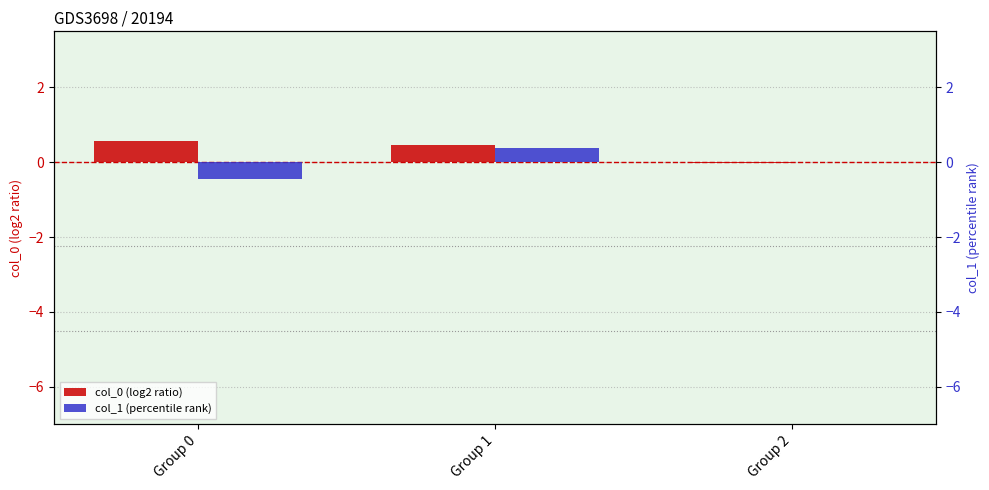

How many bars are there in each group?

2